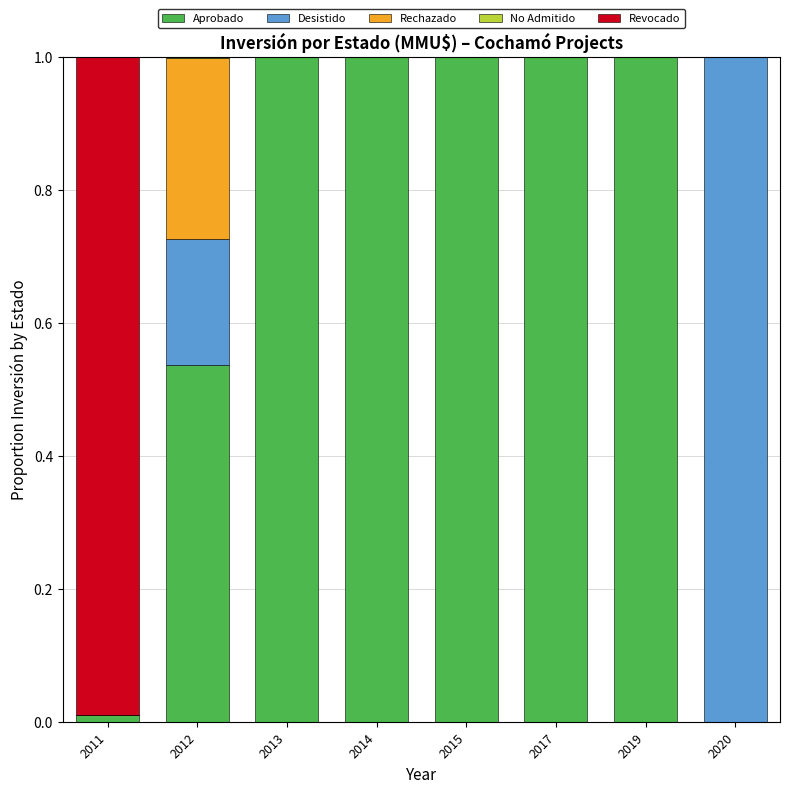

True or false: Aprobado has a value of 1.4 at 2013.

False